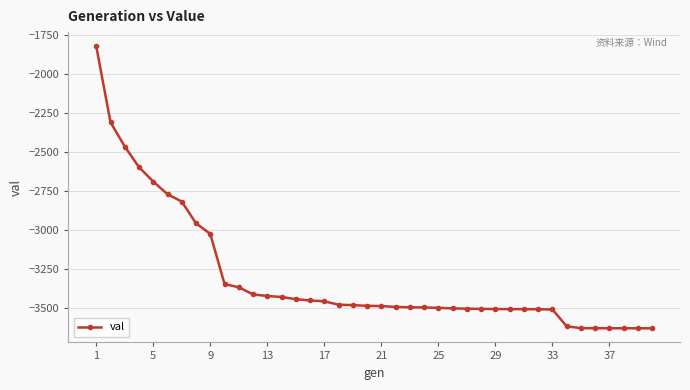

What is the value of the 1st point from the left?

-1824.9